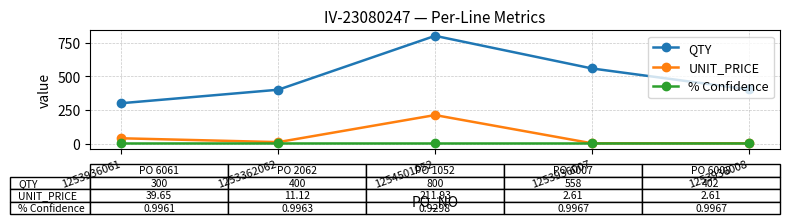

How many interior local peaks does the QTY series have?

1